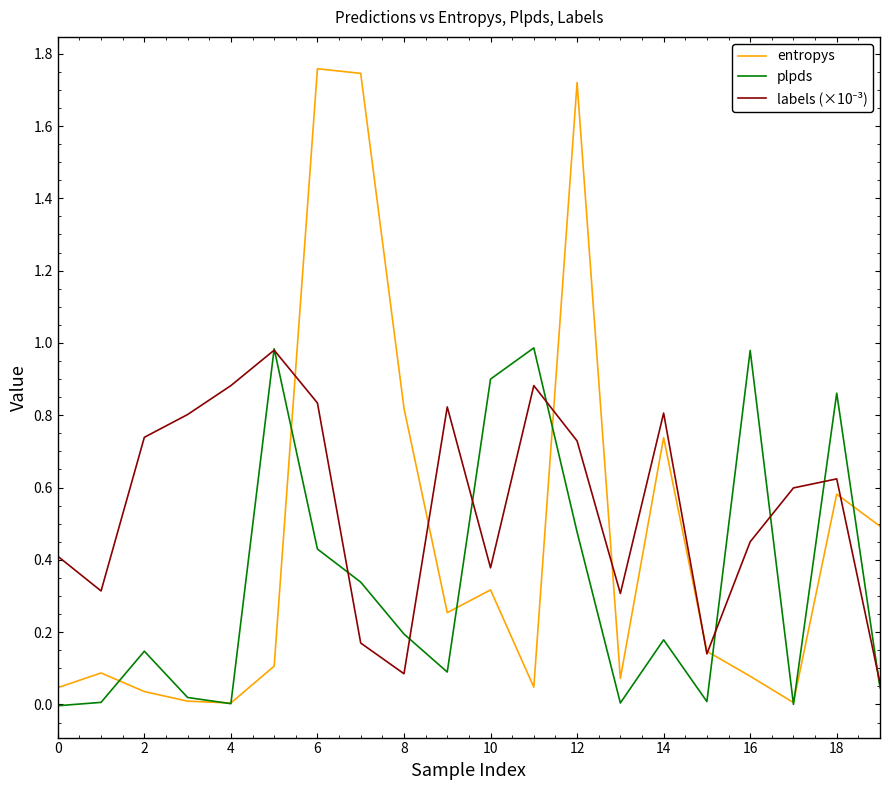

Which series has the widest spread of values?

entropys